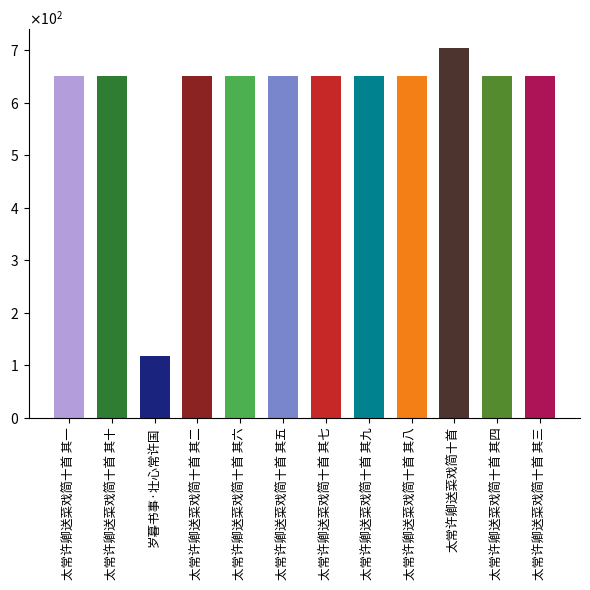

Are the bars horizontal?

No